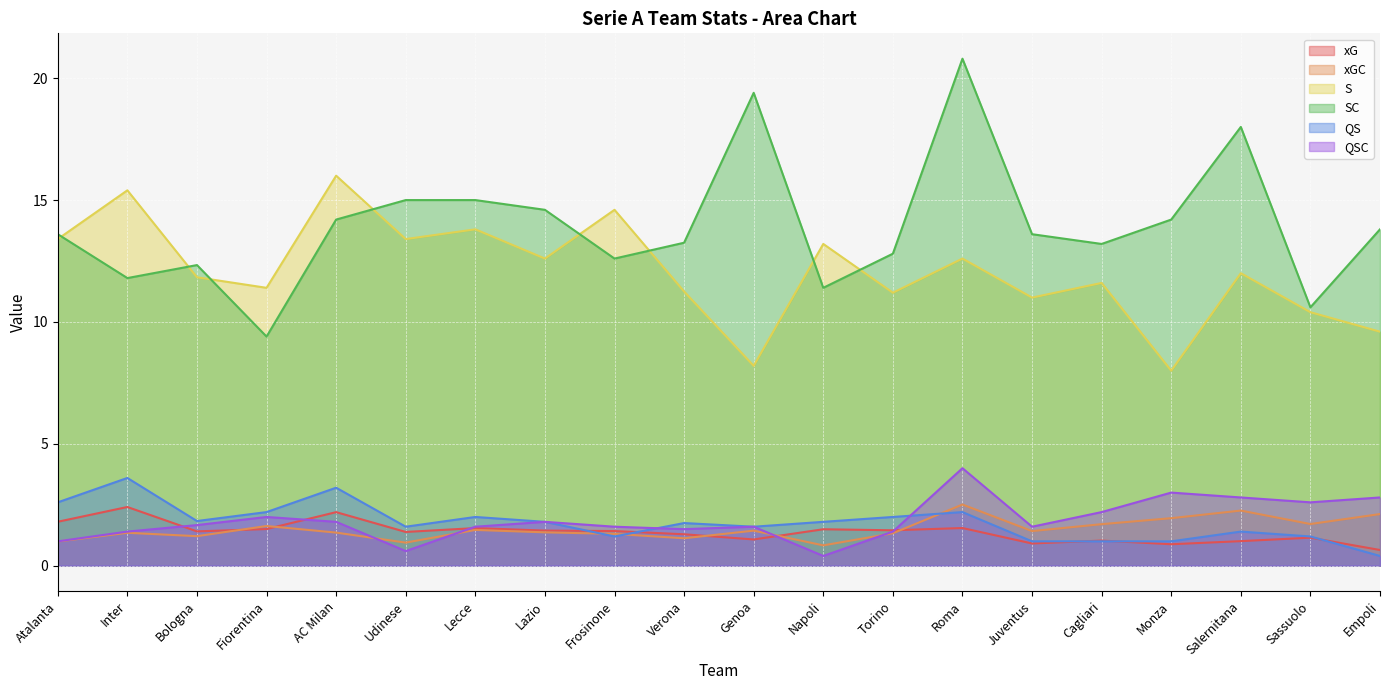

Rank the categories by S value from lowest to highest.

Monza, Genoa, Empoli, Sassuolo, Juventus, Torino, Verona, Fiorentina, Cagliari, Bologna, Salernitana, Lazio, Roma, Napoli, Atalanta, Udinese, Lecce, Frosinone, Inter, AC Milan